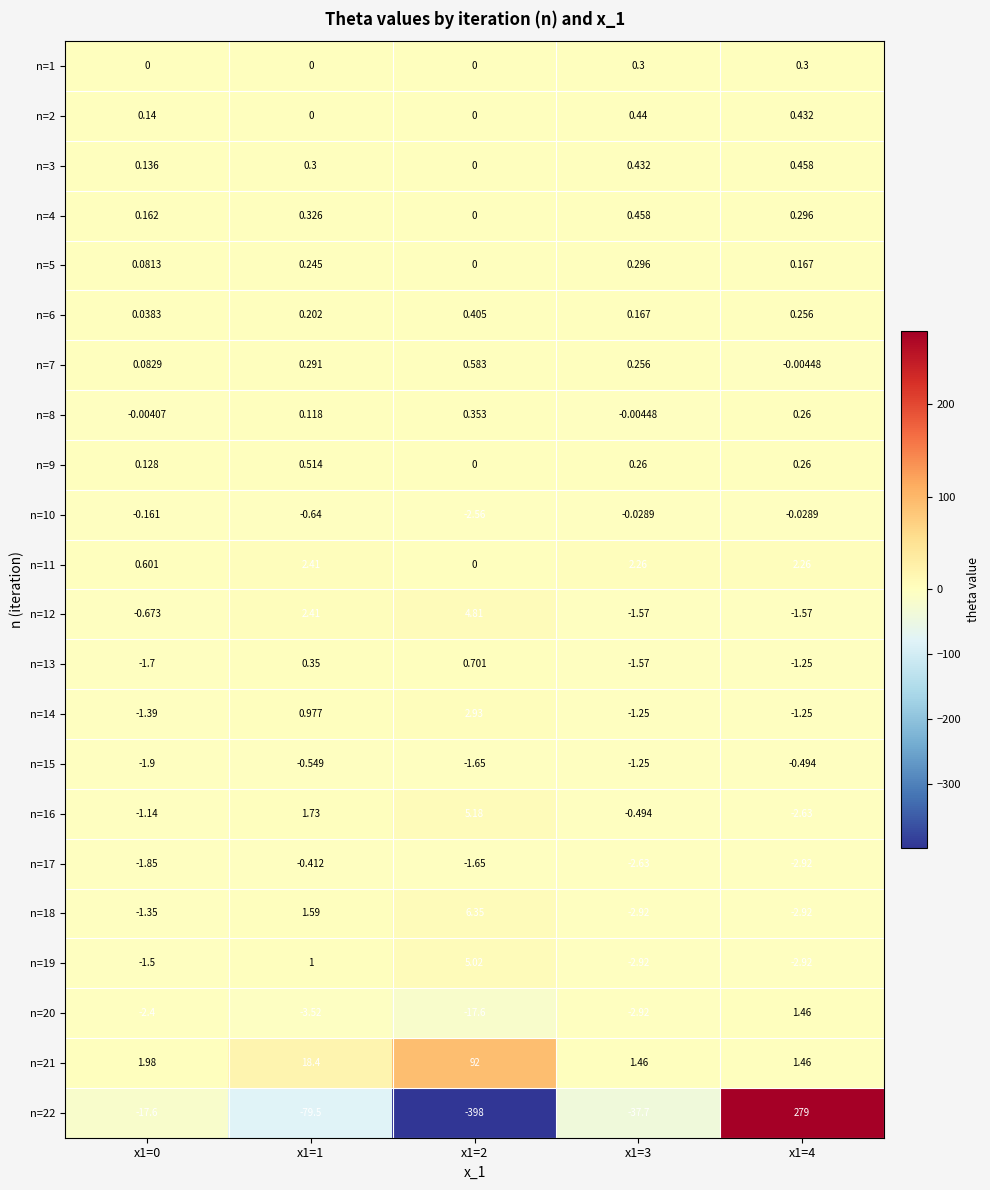

What is the total value across all series at x1=4?

270.6